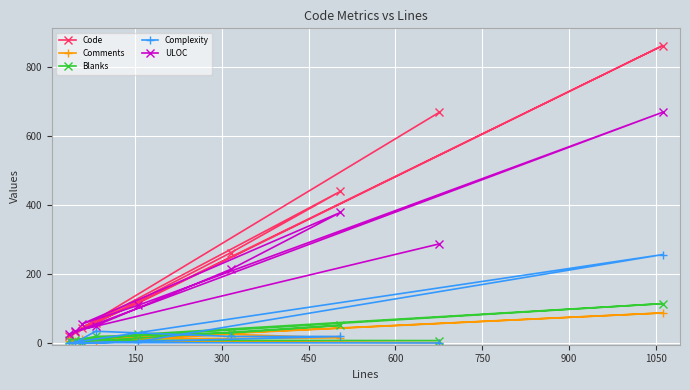

Is this an area chart (filled region under the line)?

No